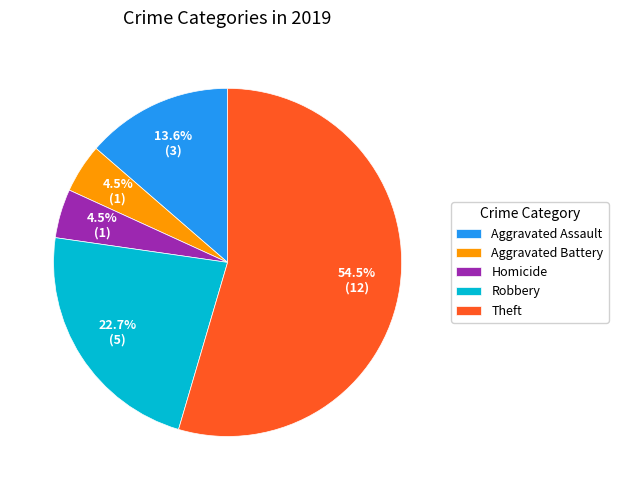

To the nearest percent, what is the difference between the largest and smallest slice percentages?

50%